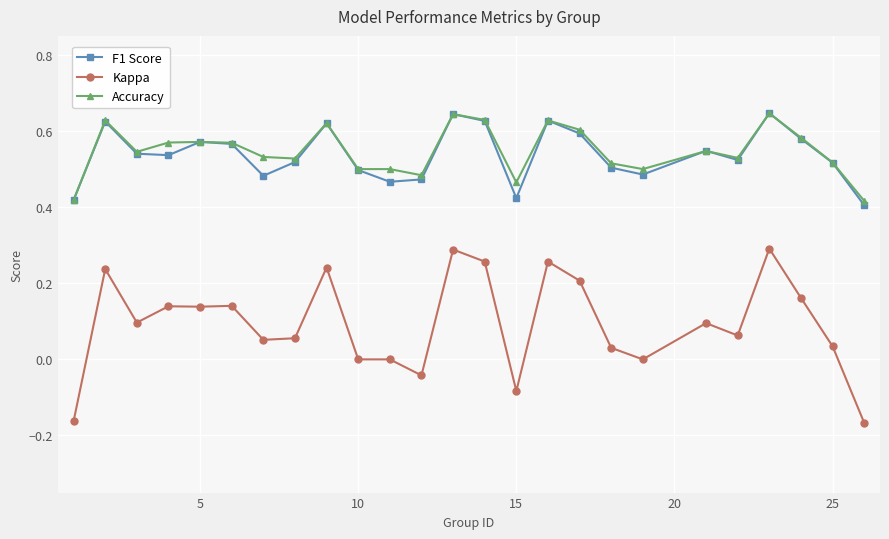

True or false: Kappa and Accuracy intersect in this chart.

False